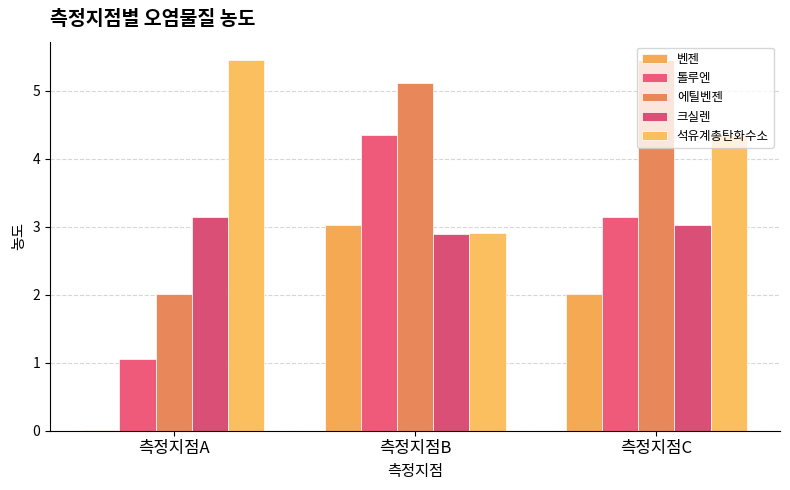

Reading left to right, what are all the values shown in this chart?

벤젠: 0.0	3.0	2.0
톨루엔: 1.1	4.3	3.1
에틸벤젠: 2.0	5.1	5.5
크실렌: 3.1	2.9	3.0
석유계총탄화수소: 5.5	2.9	4.3